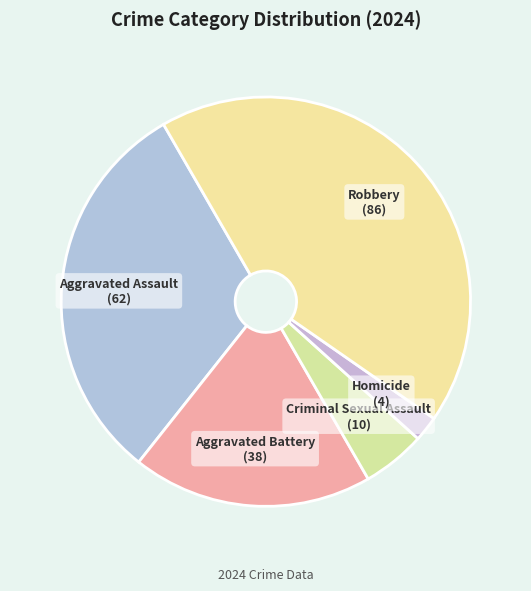

Rank the categories by value from highest to lowest.

Robbery, Aggravated Assault, Aggravated Battery, Criminal Sexual Assault, Homicide